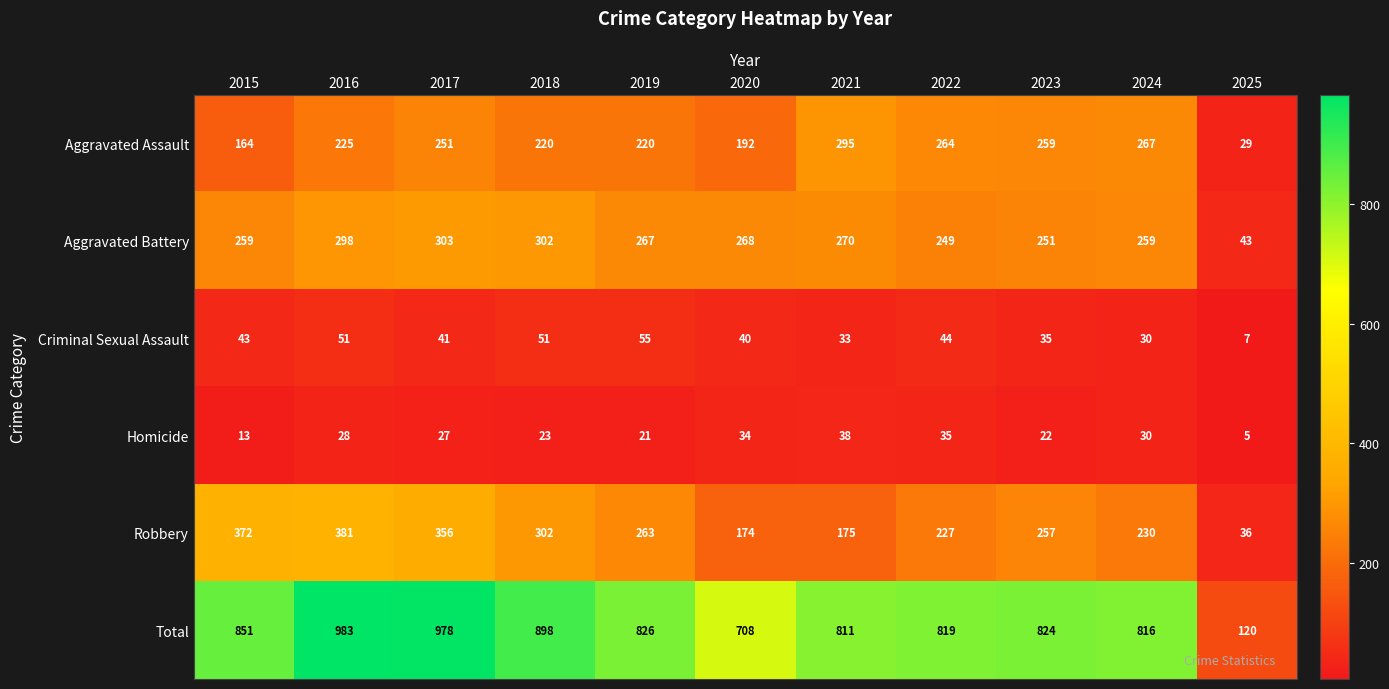

What is the smallest value displayed?

5